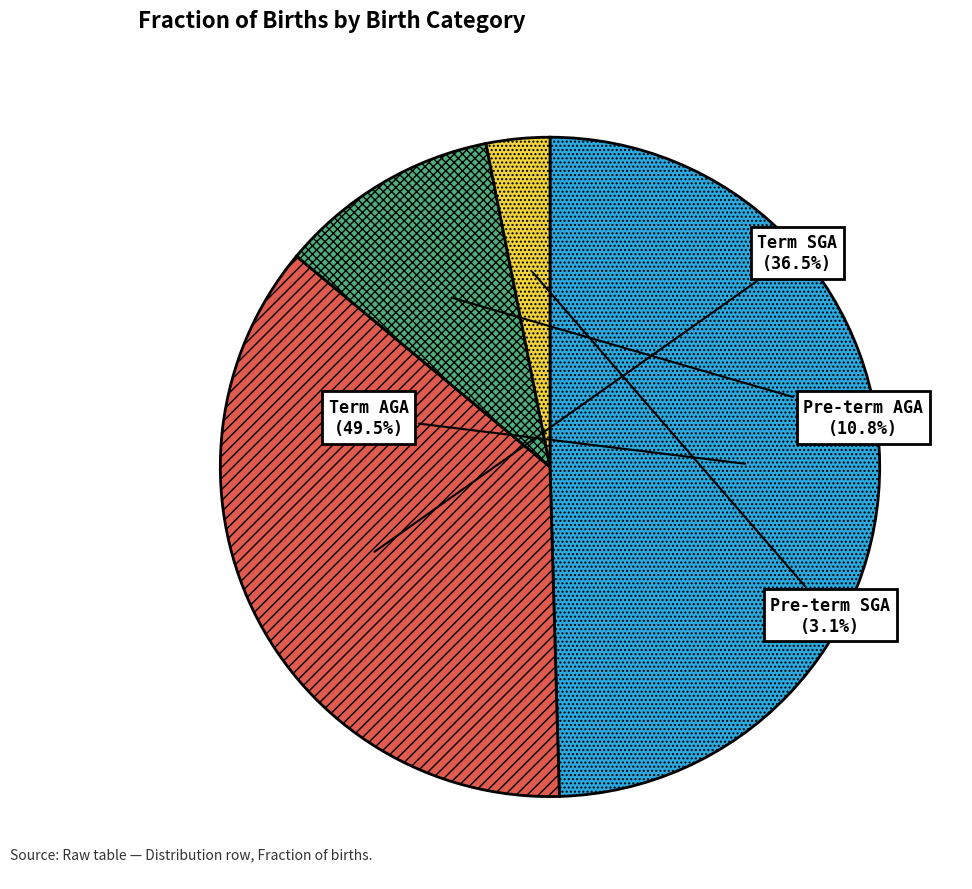

What is the largest slice in the pie chart?

Term AGA